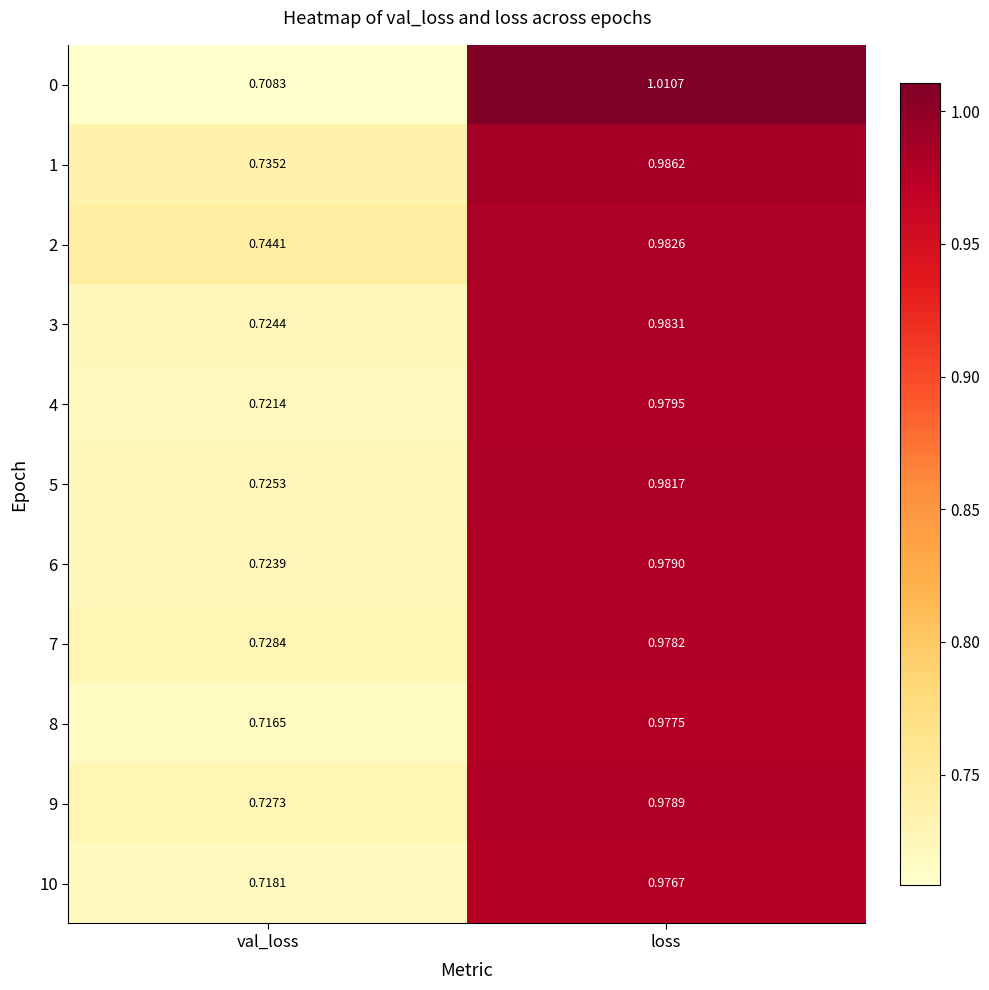

At which label does 8 reach its minimum?

val_loss